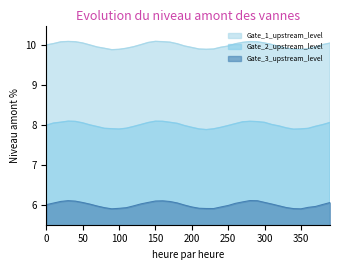

What is the difference between the Gate_3_upstream_level values at 290.0 and 60.0?

0.1